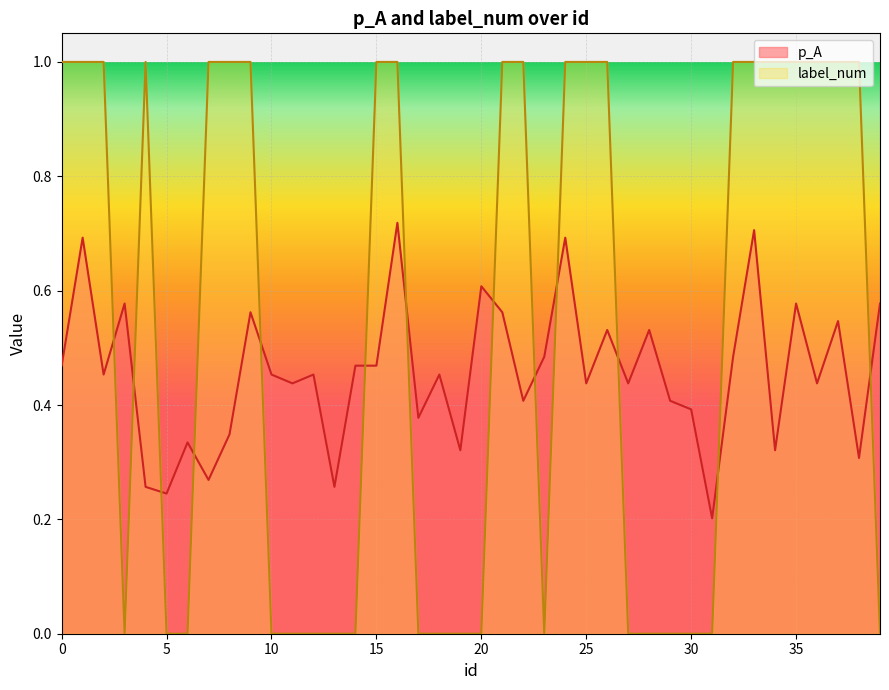

Is the value of p_A at 18 greater than the value of label_num at 17?

Yes